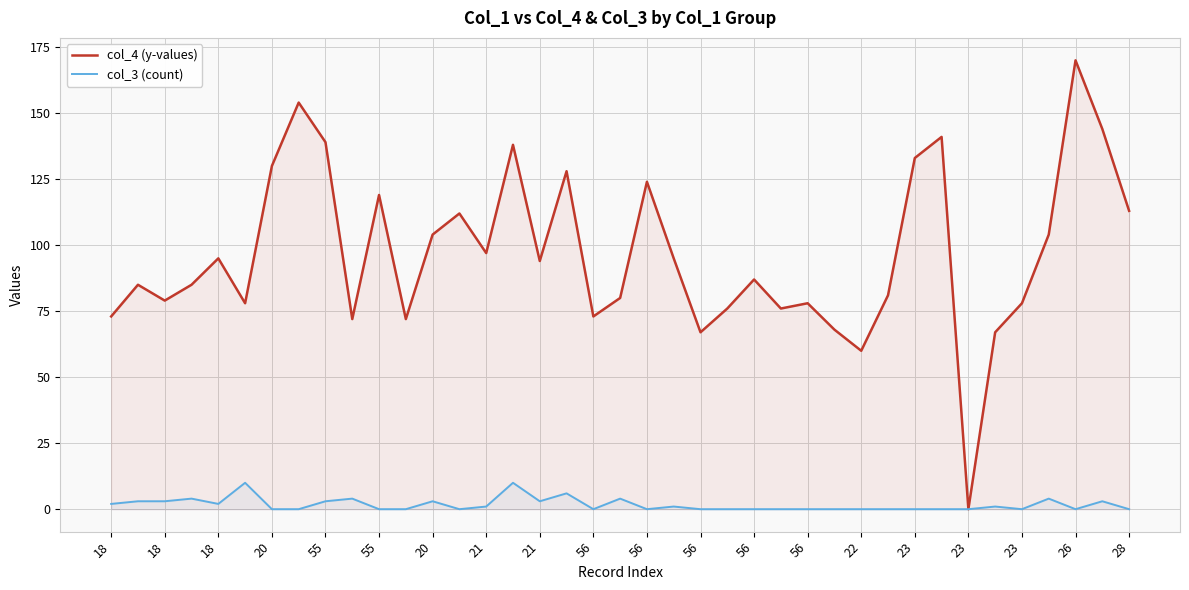

Between 22 and 23, which series saw the biggest shift?

col_4 (y-values)